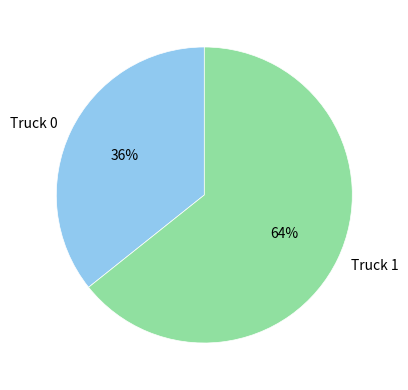

Is it true that Truck 0 is 27% of the pie?

False